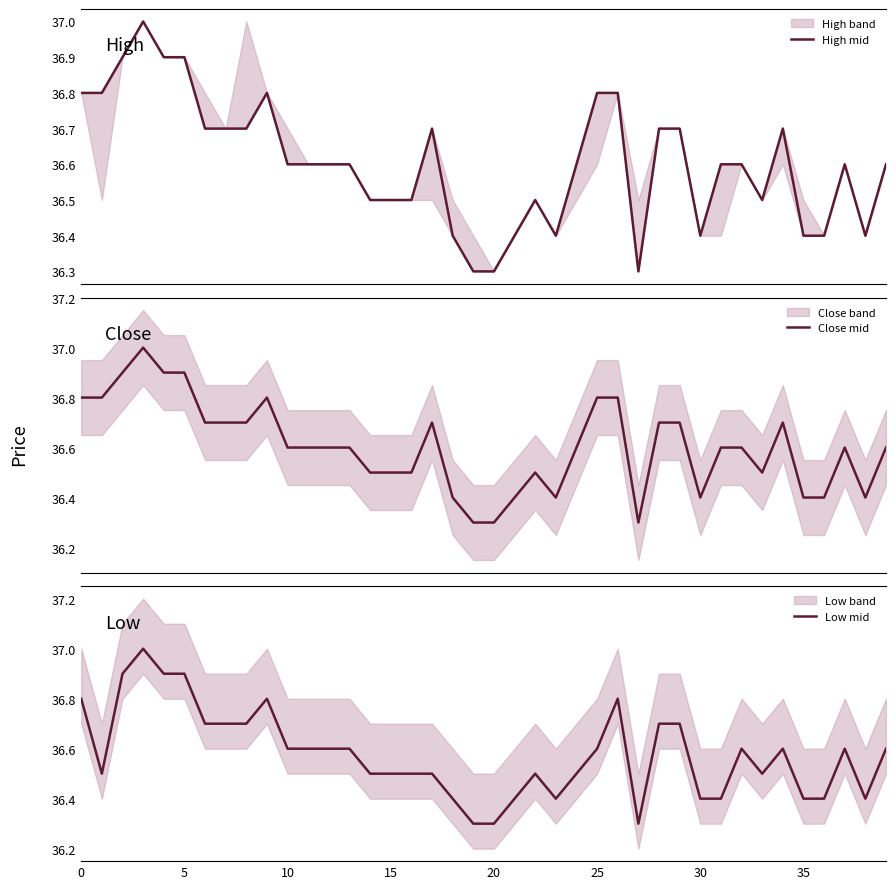

What is the average value of the Close mid series?

36.6